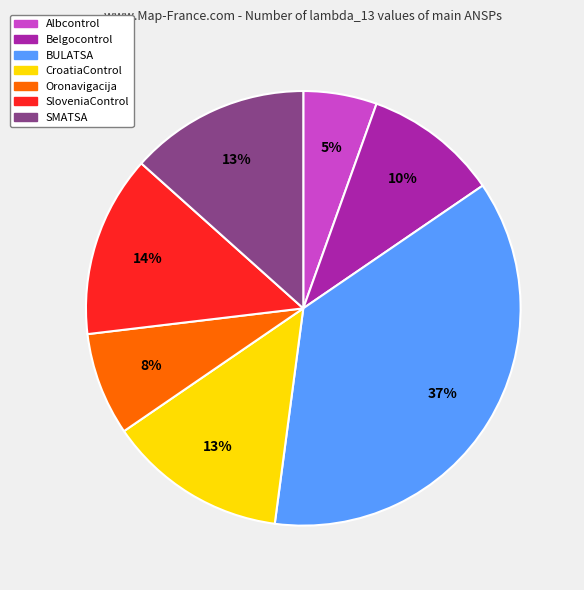

Does Belgocontrol represent more than half of the total?

No